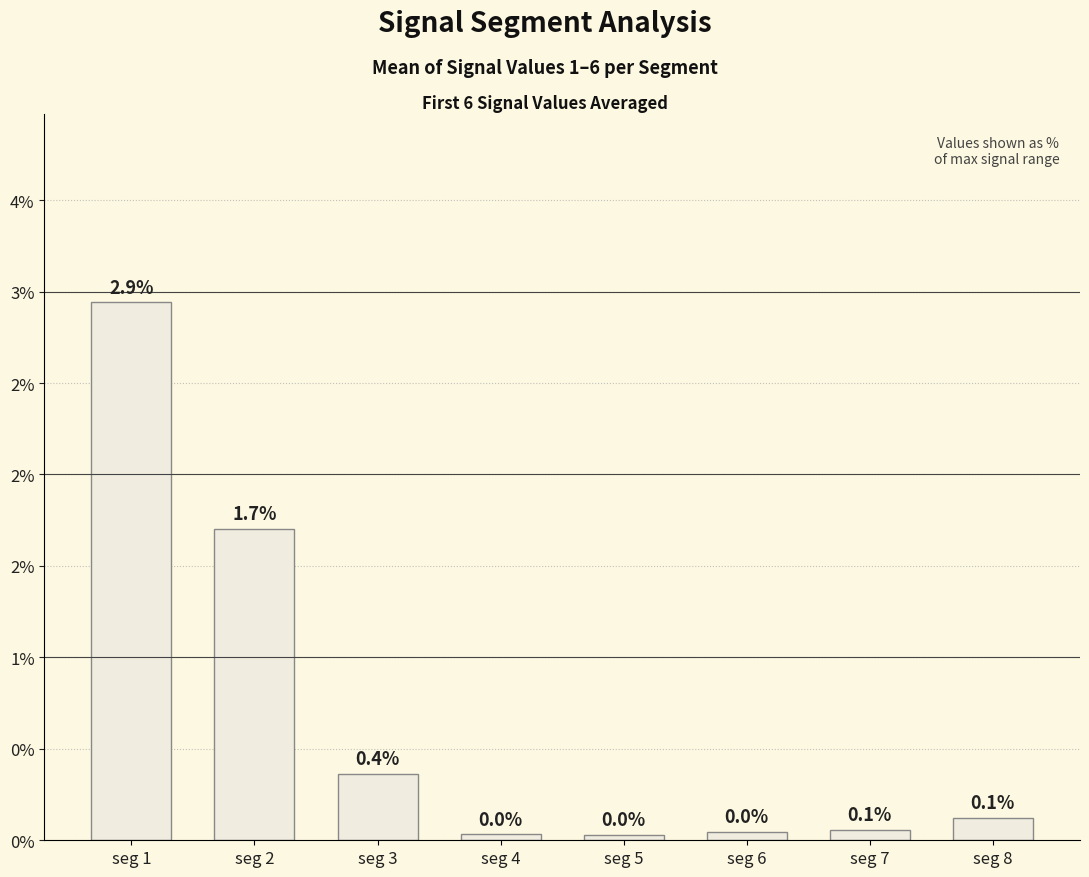

Reading left to right, transcribe all the data shown in this chart.

seg 1=2.9	seg 2=1.7	seg 3=0.4	seg 4=0.0	seg 5=0.0	seg 6=0.0	seg 7=0.1	seg 8=0.1